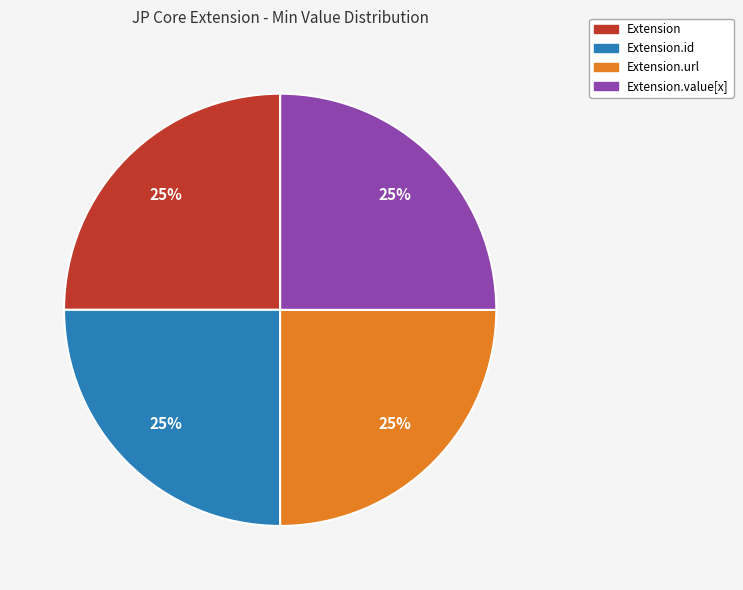

Is there a majority slice in this chart?

No